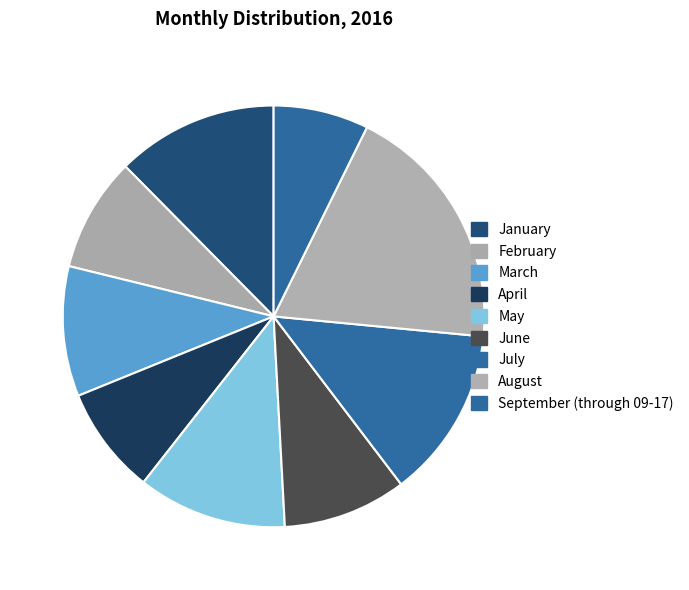

What percentage is NOT represented by September (through 09-17)?

92.7%